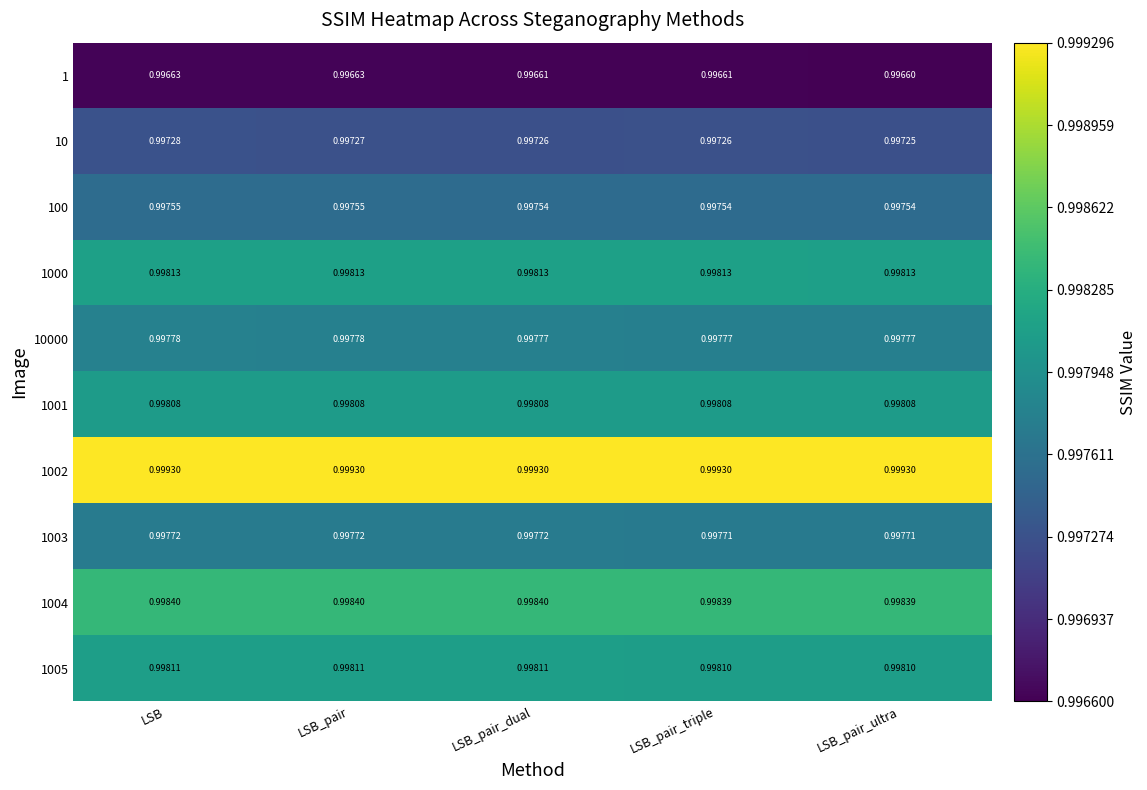

Which label corresponds to the smallest value in the chart?

LSB_pair_ultra